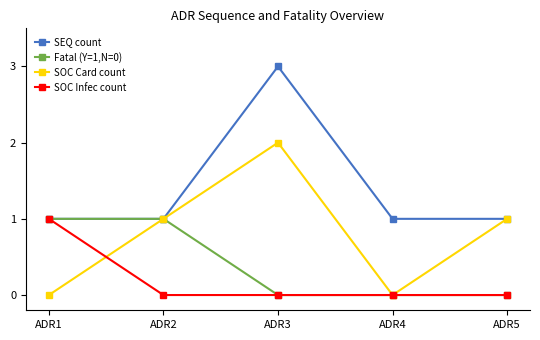

What is the difference between the highest and lowest values at ADR2?

1